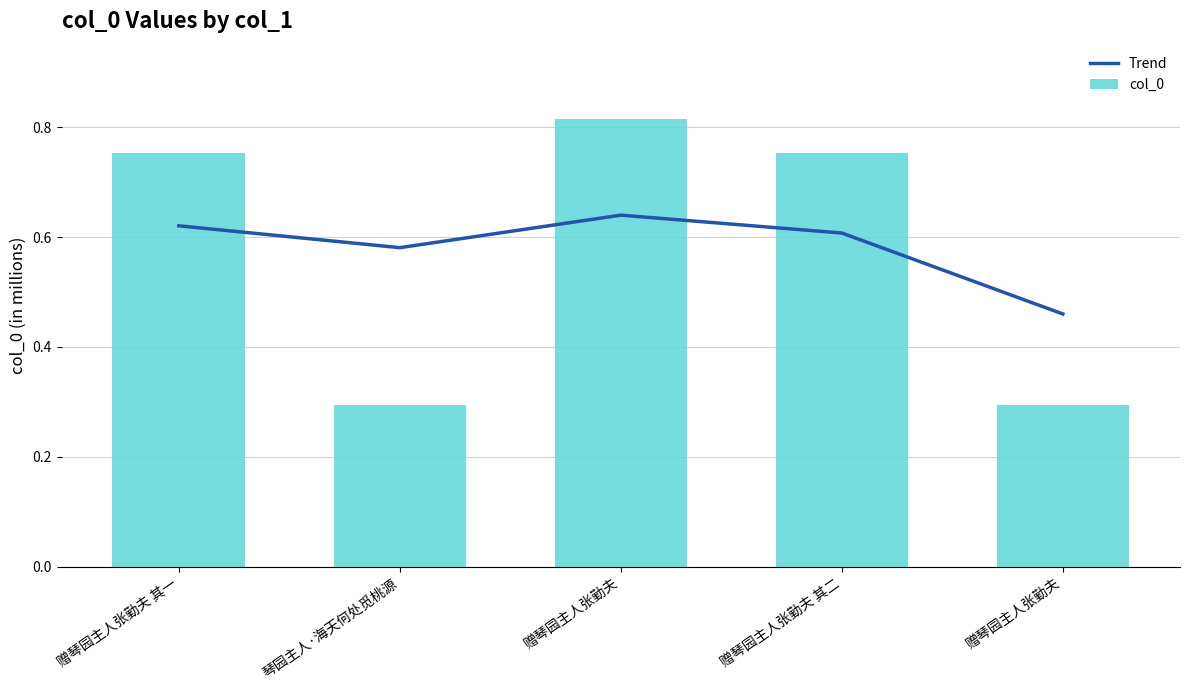

Is the value of Trend at 赠琴园主人张勤夫 其一 greater than the value of col_0 at 赠琴园主人张勤夫 其一?

No